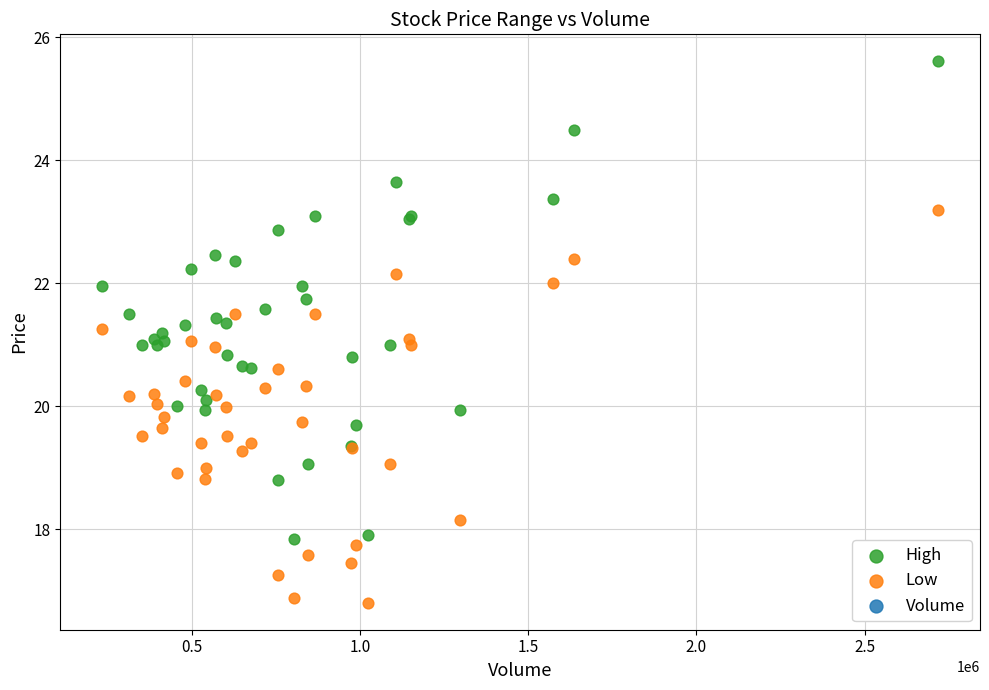

Which series contains the lowest Y value?

Low